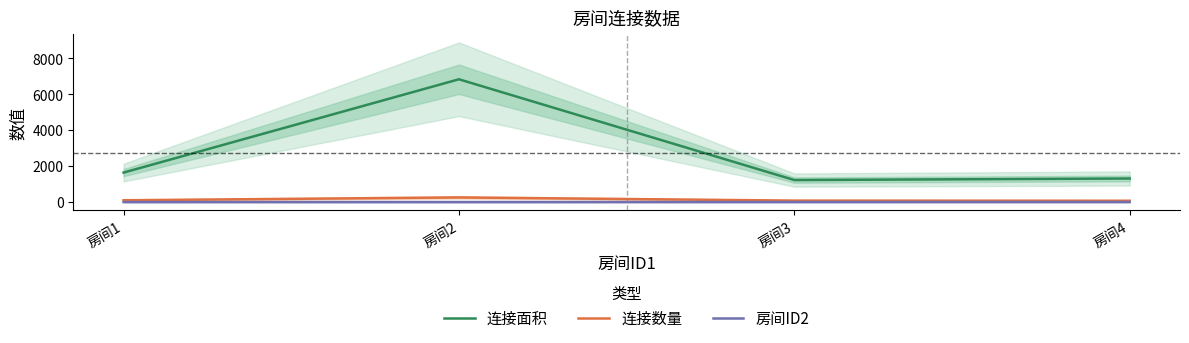

What is the maximum value shown in the chart?

6840.0